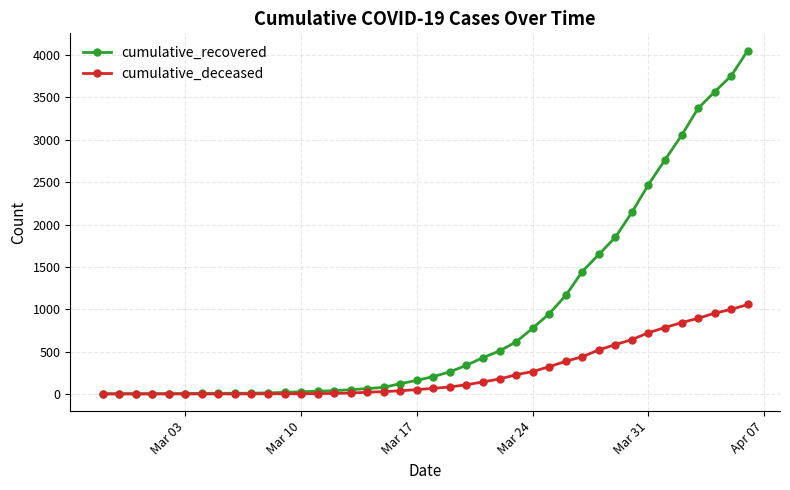

What is the maximum value shown in the chart?

4054